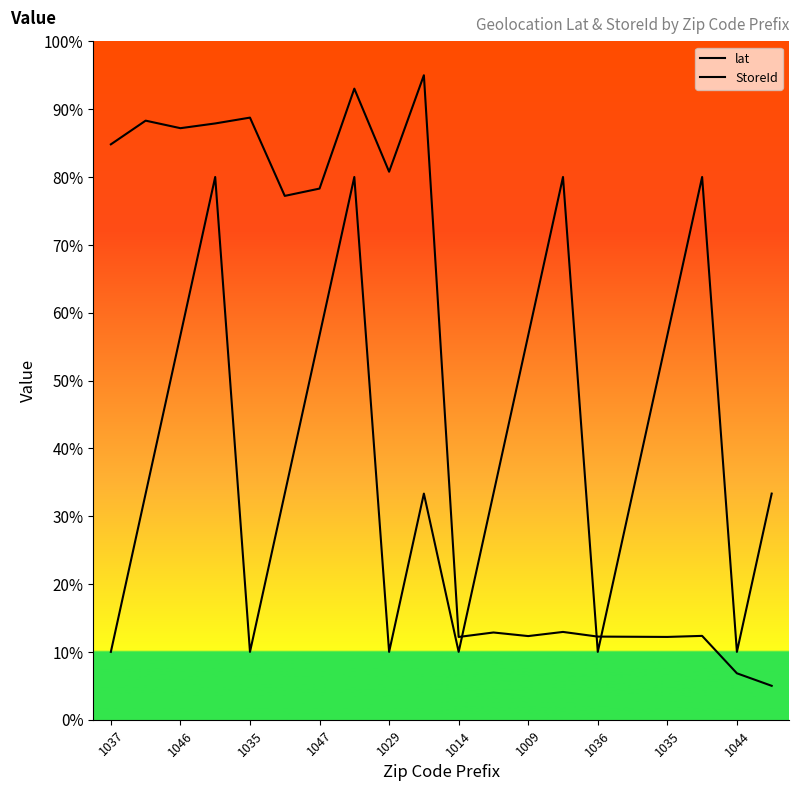

Is the value of lat at 17 greater than the value of StoreId at 1009?

No